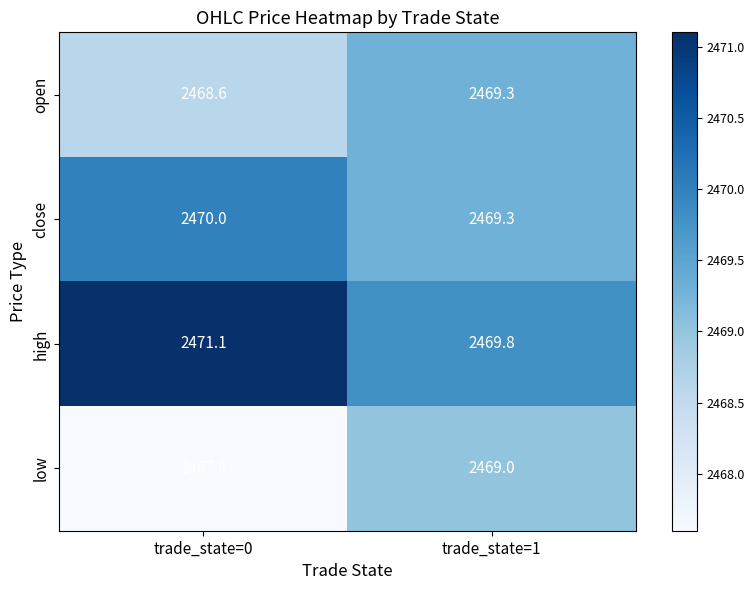

What is the lowest value of the open series?

2468.6